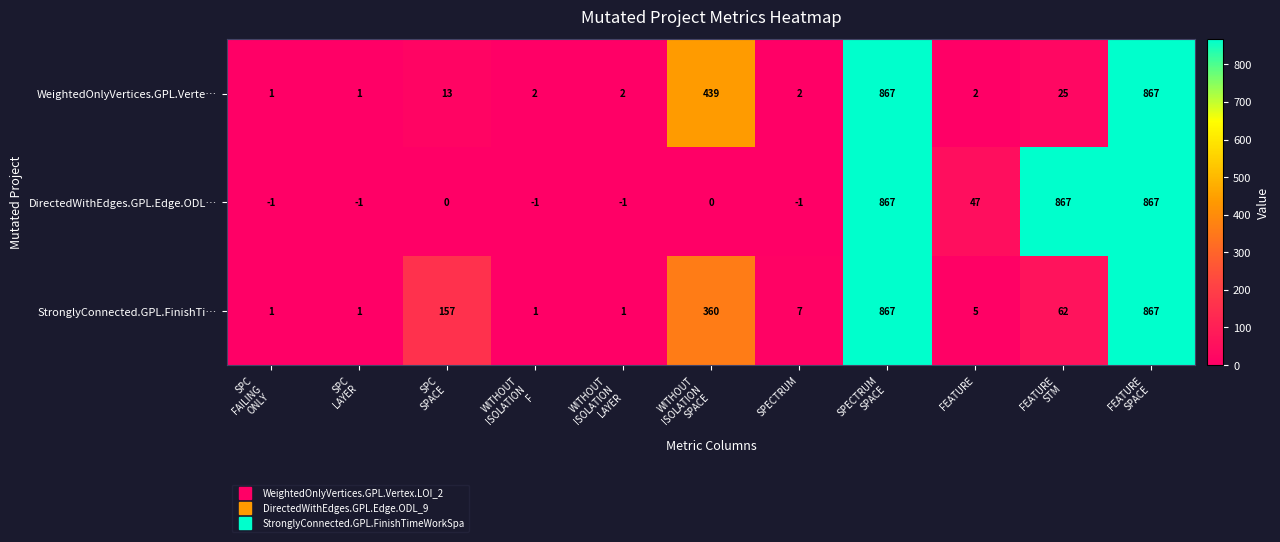

What is the highest value of the StronglyConnected.GPL.FinishTi… series?

867